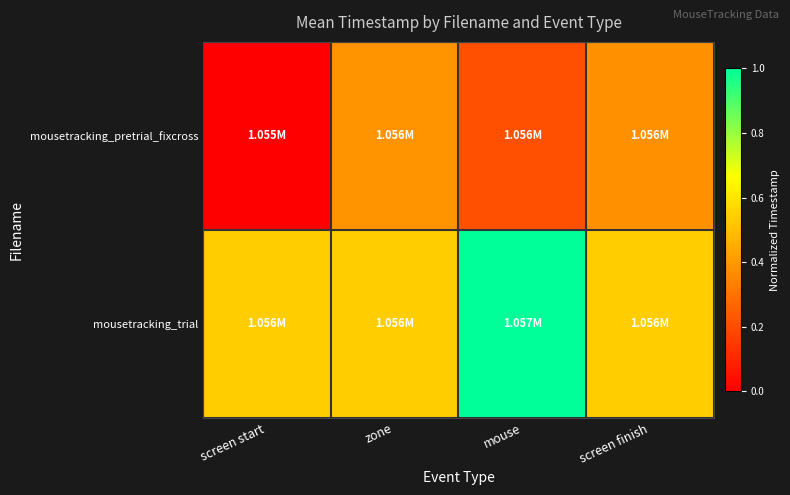

Which series has the largest total across all categories?

mousetracking_trial